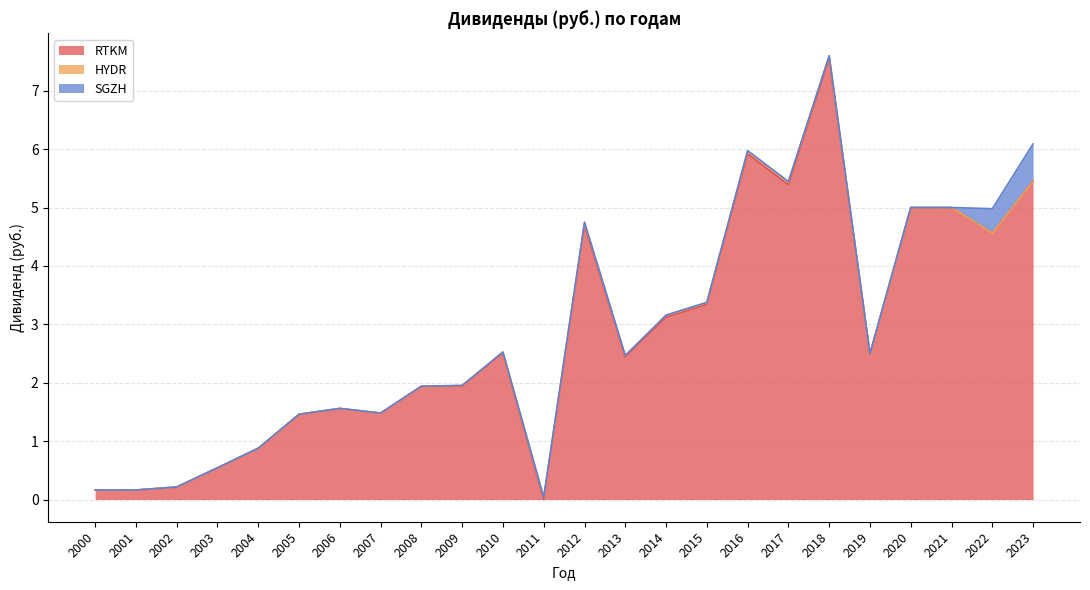

Does the chart have visible grid lines?

Yes